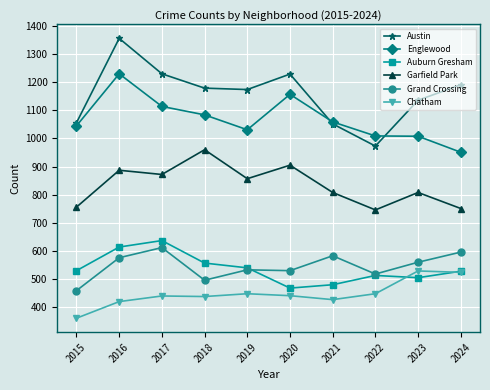

What is the value of the Grand Crossing point at the 4th from the left?

496